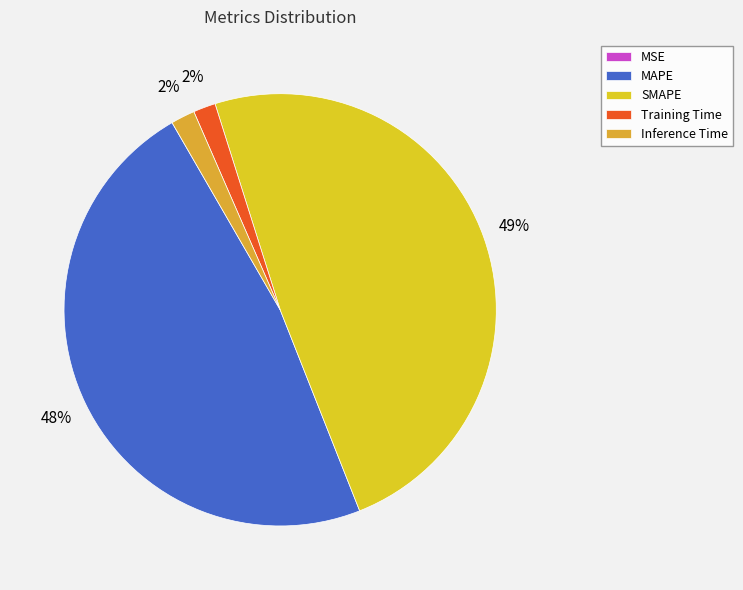

To the nearest percent, what portion does SMAPE represent?

49%